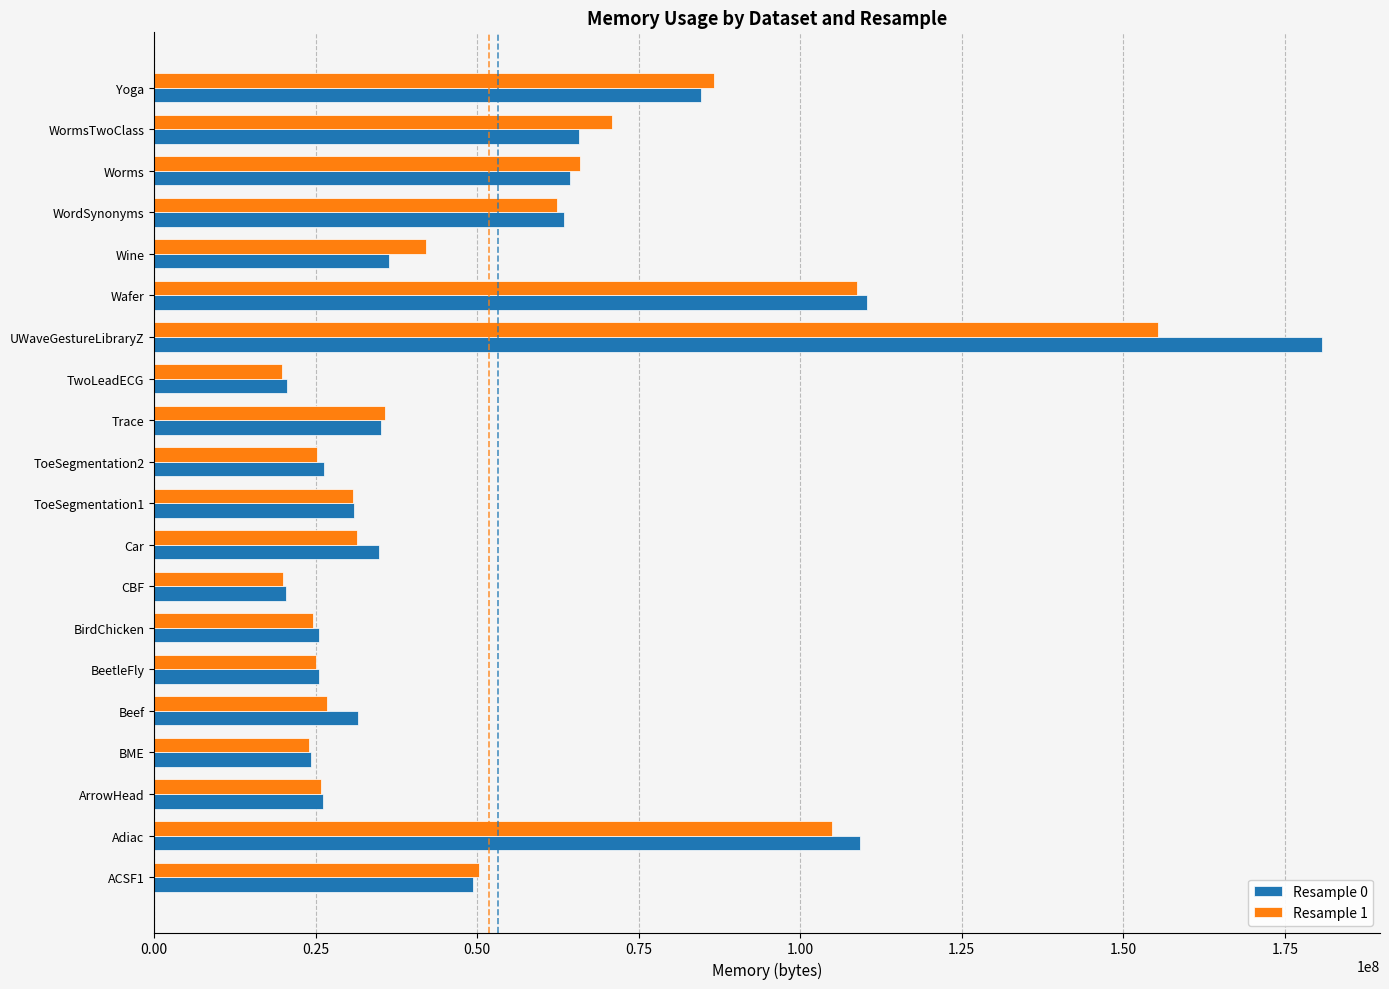

How many data points does each series have?

20